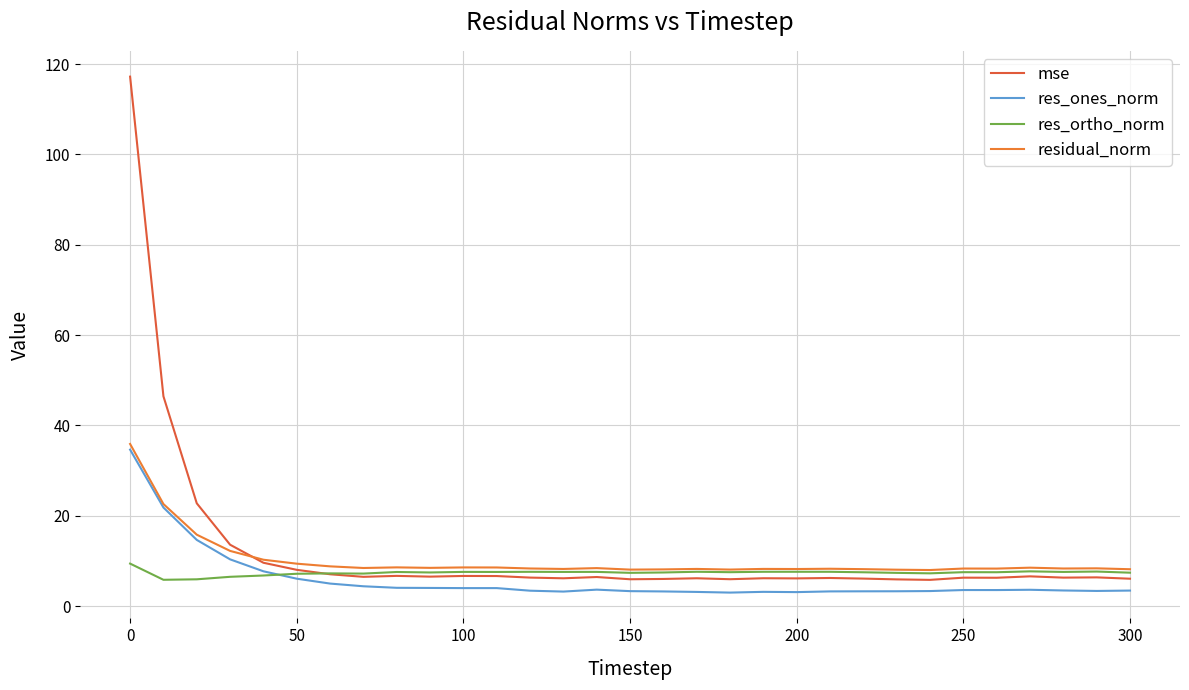

Reading left to right, what are all the values shown in this chart?

mse: 117.2	46.5	22.8	13.6	9.6	8.0	7.1	6.5	6.7	6.5	6.7	6.7	6.3	6.2	6.5	6.0	6.0	6.2	6.0	6.2	6.2	6.2	6.1	5.9	5.8	6.3	6.3	6.6	6.3	6.4	6.1
res_ones_norm: 34.7	21.8	14.7	10.4	7.7	6.1	5.0	4.4	4.1	4.0	4.0	4.0	3.4	3.2	3.7	3.3	3.3	3.2	3.0	3.2	3.1	3.3	3.3	3.3	3.3	3.6	3.6	3.6	3.5	3.4	3.5
res_ortho_norm: 9.4	5.8	5.9	6.5	6.8	7.2	7.3	7.2	7.6	7.5	7.6	7.6	7.6	7.6	7.6	7.4	7.5	7.6	7.5	7.6	7.6	7.6	7.5	7.4	7.3	7.5	7.5	7.7	7.6	7.7	7.4
residual_norm: 35.9	22.6	15.8	12.2	10.3	9.4	8.8	8.5	8.6	8.5	8.6	8.6	8.3	8.2	8.4	8.1	8.1	8.2	8.1	8.2	8.2	8.3	8.2	8.1	8.0	8.3	8.3	8.5	8.3	8.4	8.2